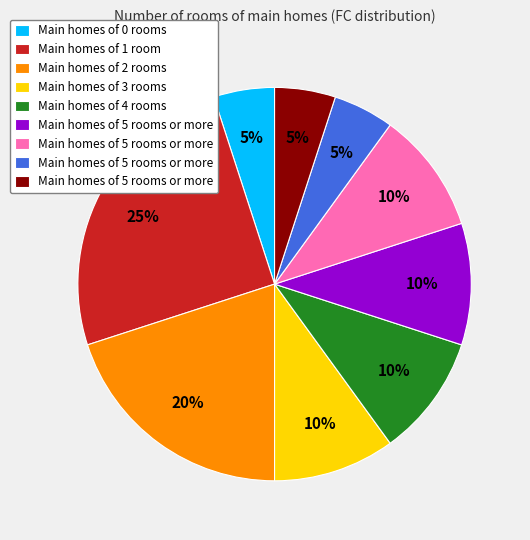

Is there a majority slice in this chart?

No